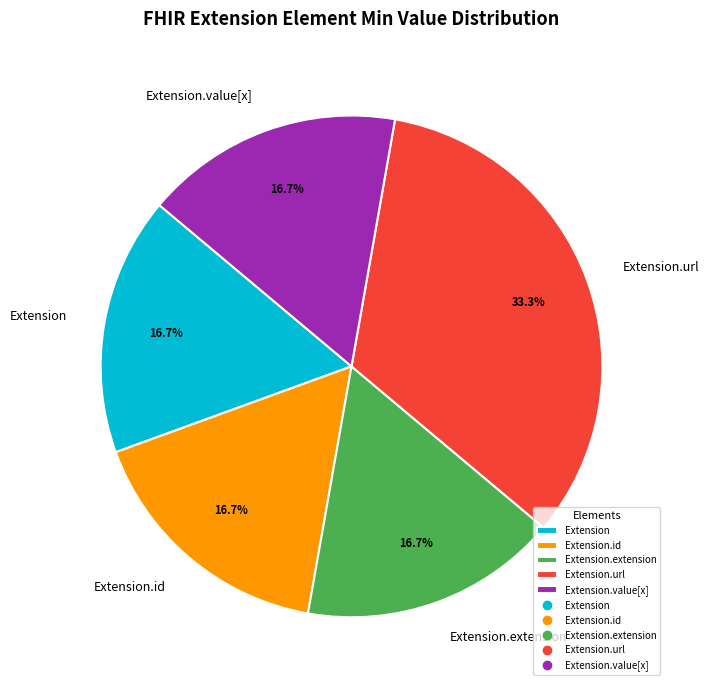

Is it true that Extension is 7% of the pie?

False